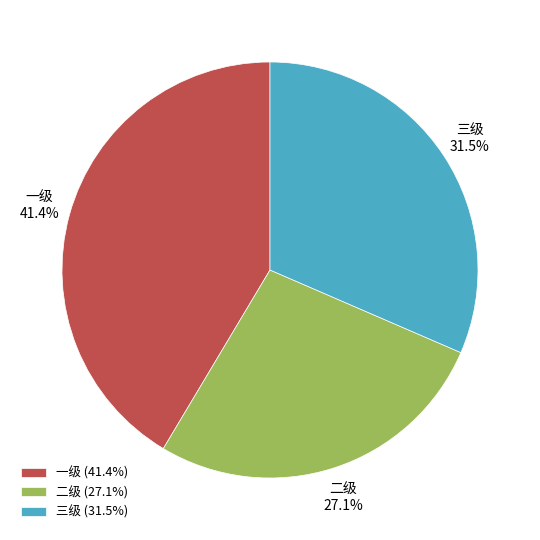

The 二级 slice represents 41% of the pie. True or false?

False